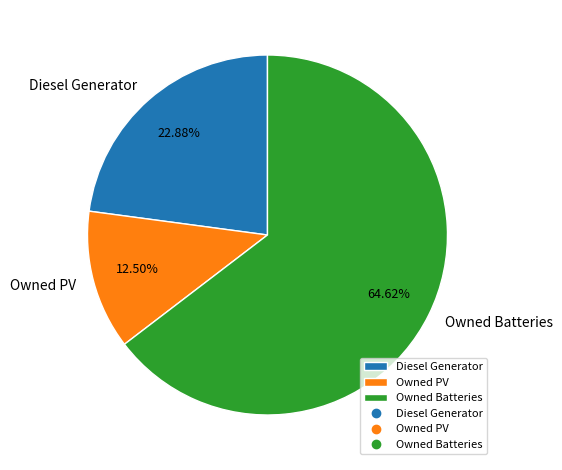

What percentage is the Diesel Generator slice, to the nearest percent?

23%